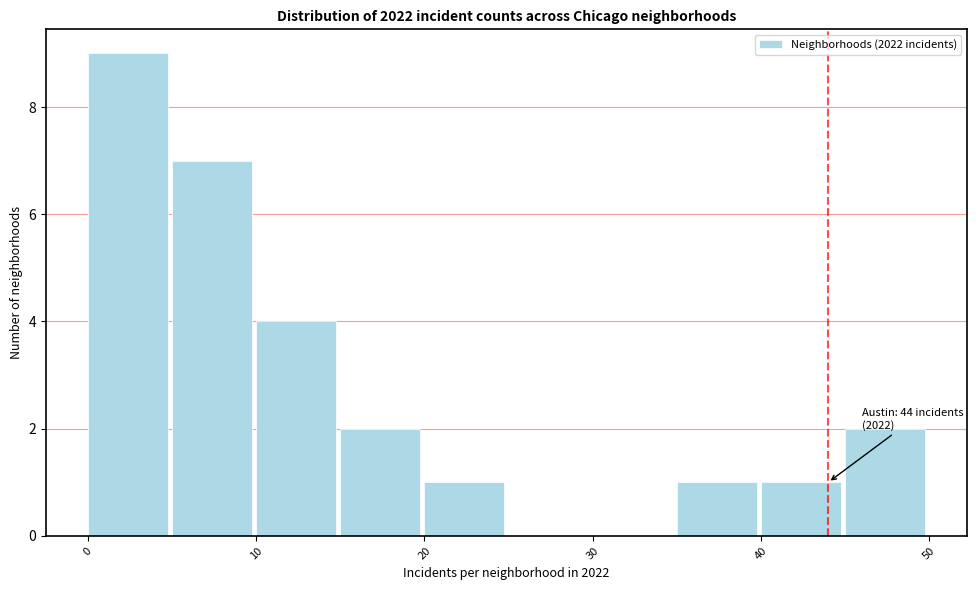

Over which range of the x-axis is the bar tallest?

0 to 5